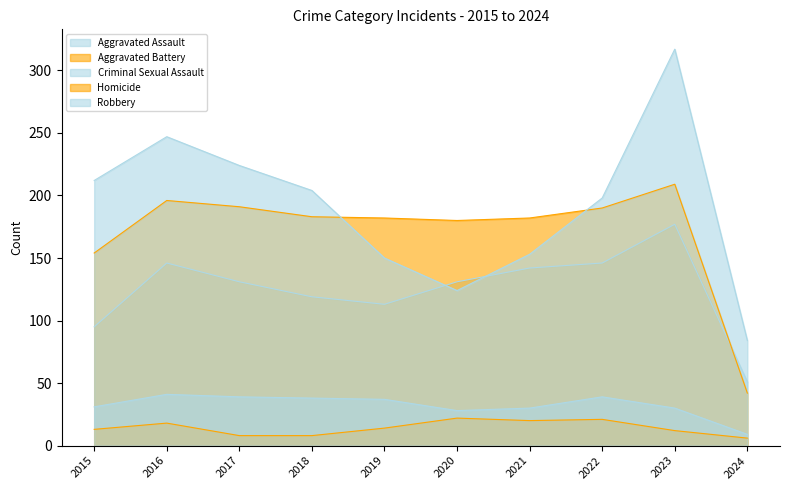

How many series are shown in this chart?

5